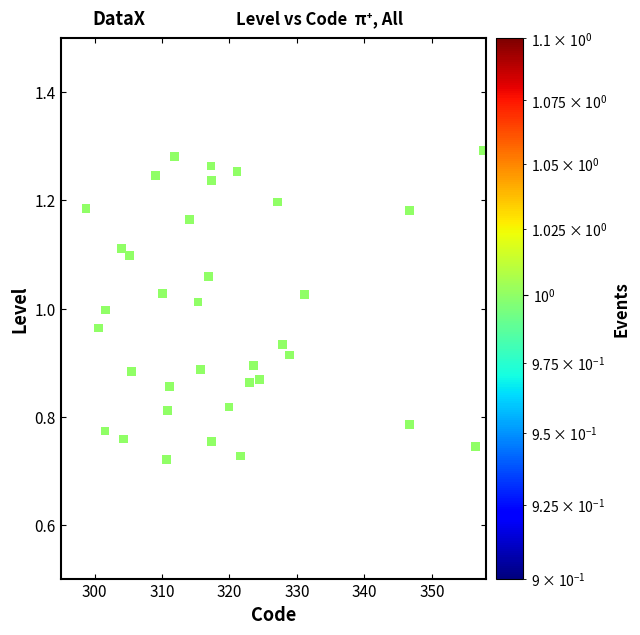

What is the range of X values (max minus min)?

58.9